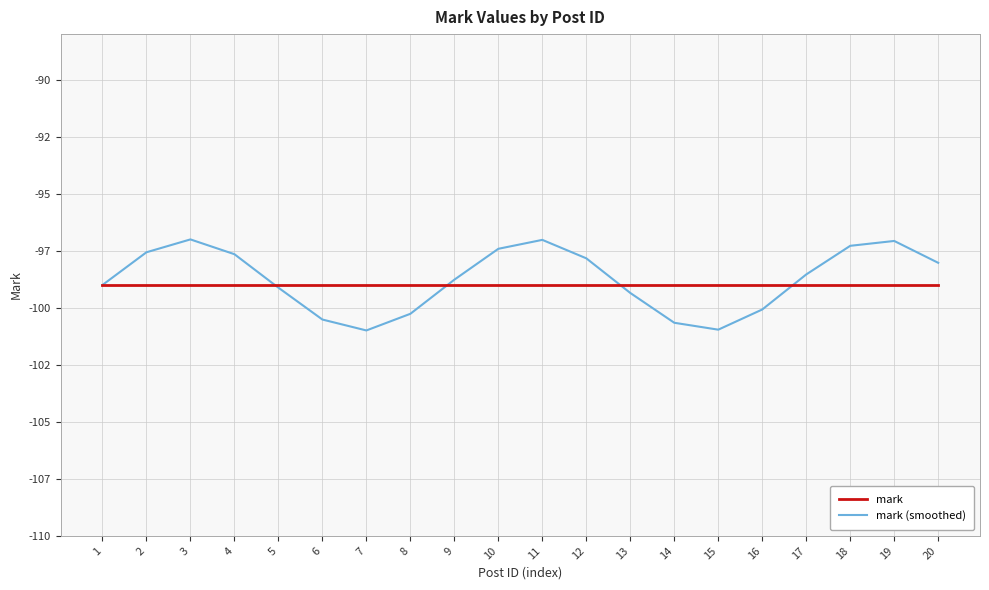

What are all the series names shown in the legend?

mark, mark (smoothed)